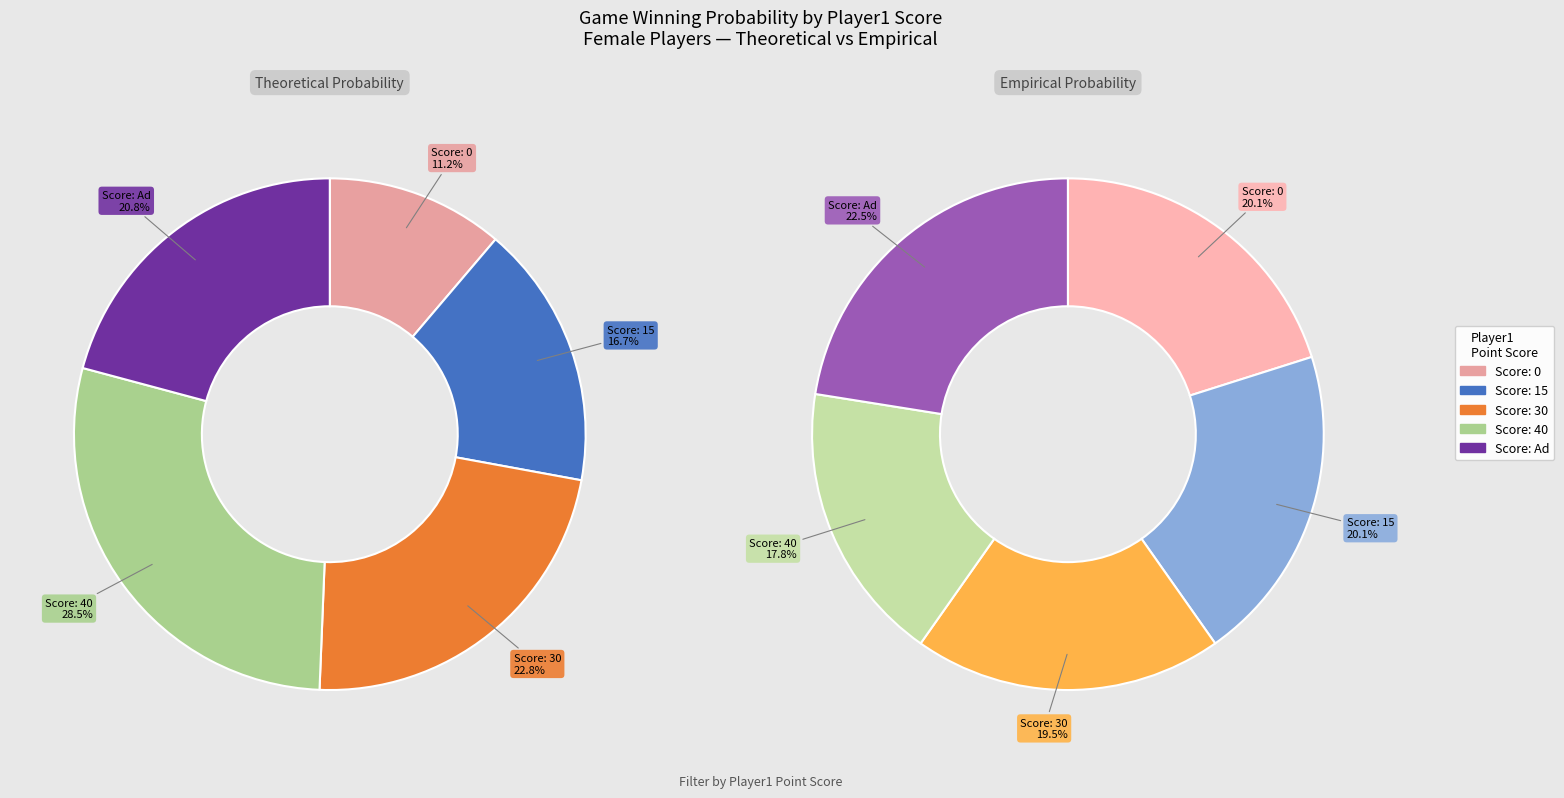

Does 15 represent more than half of the total?

No